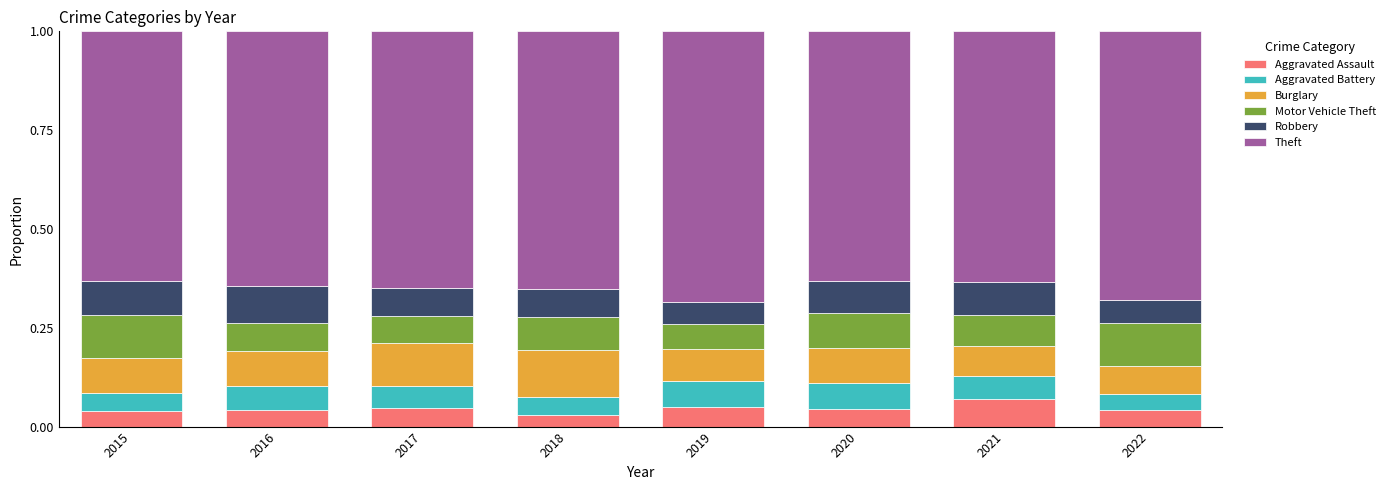

How many distinct data groups are displayed?

6